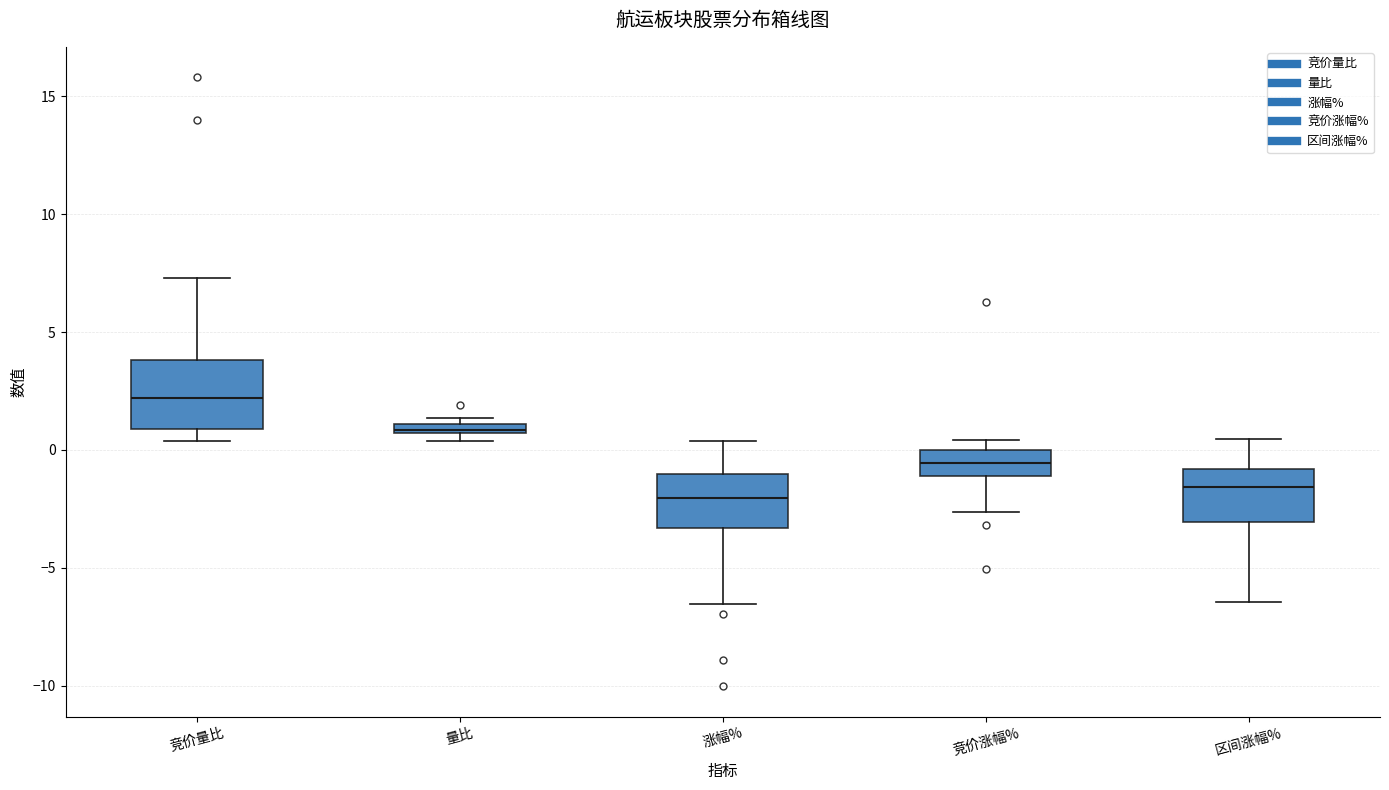

Comparing the boxes themselves (not the whiskers), which one is the tallest?

竞价量比